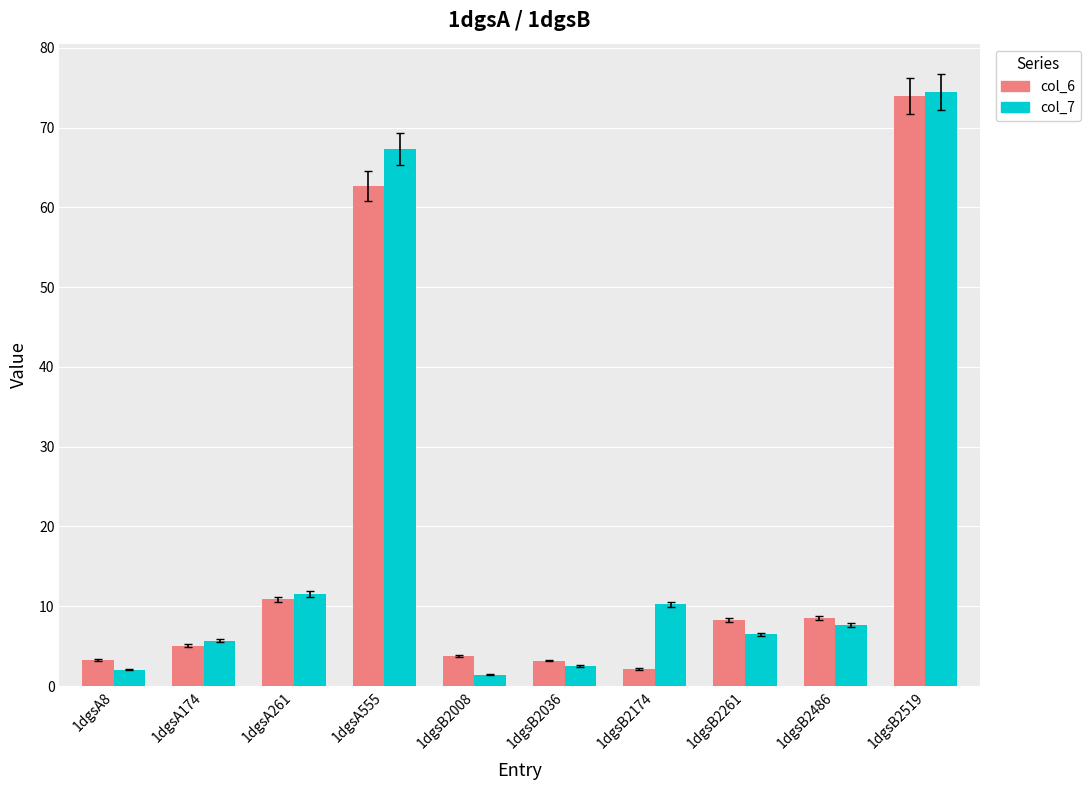

Which series has the widest spread of values?

col_7